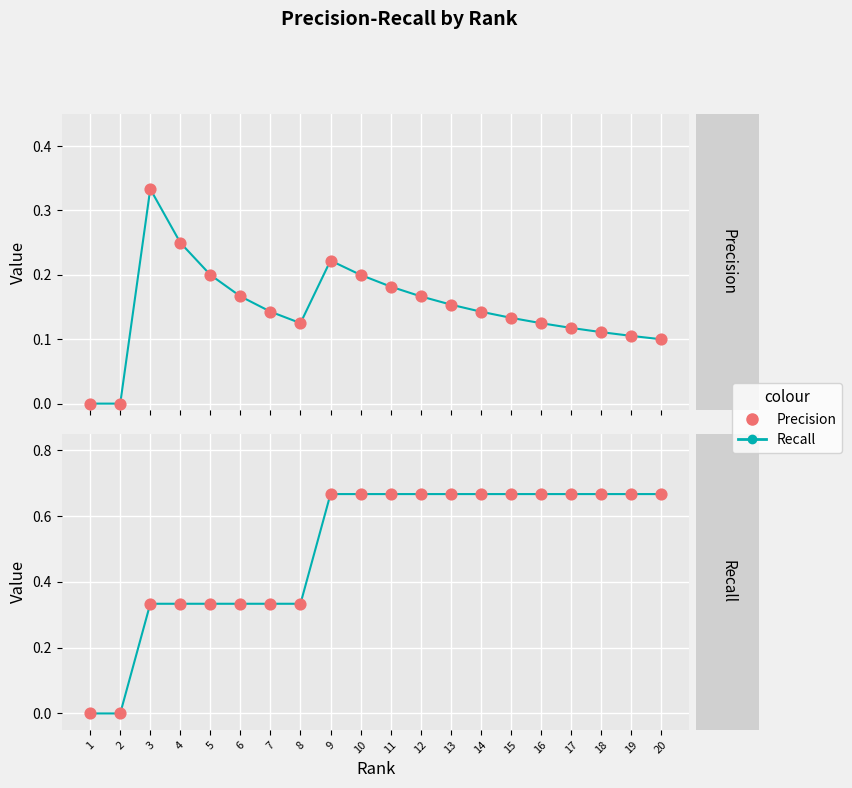

Is the value of Recall (line) at 17 greater than the value of Precision (dots) at 18?

No